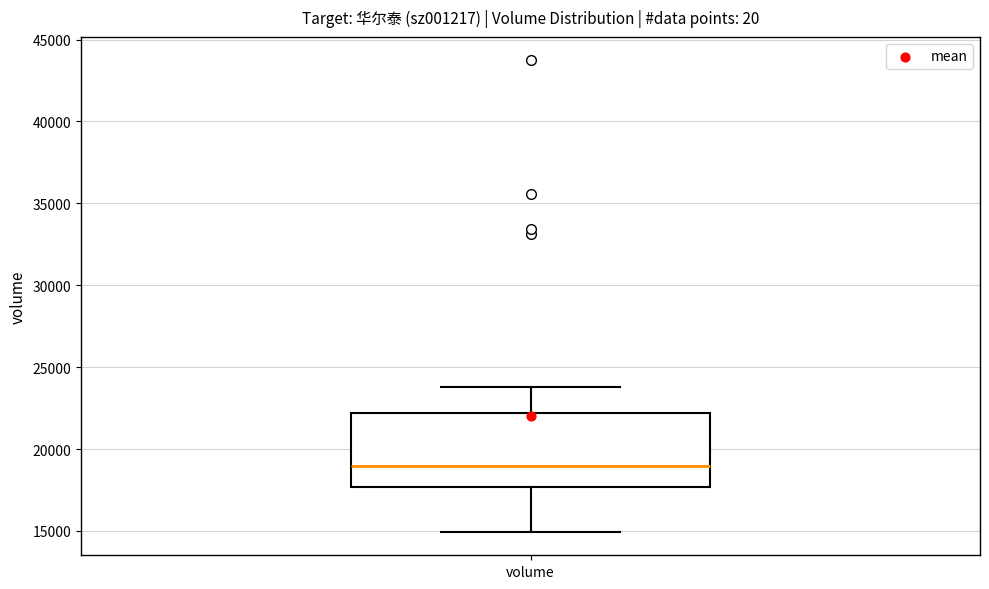

Read this box plot against the y-axis: the position of the median line, the range covered by the box, and the ends of both whiskers. The values are not printed on the chart, so give them approximately, as read against the axis.

median 19000, box 17500 to 22000, whiskers 15000 to 24000